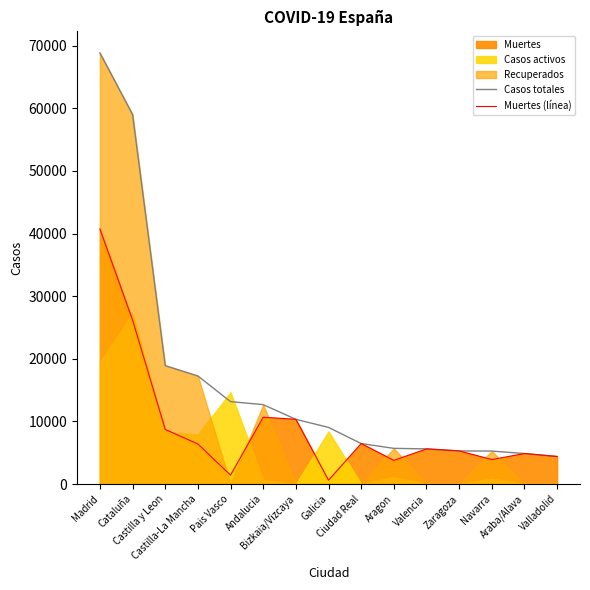

True or false: Muertes (línea) and Casos totales cross at least once.

False